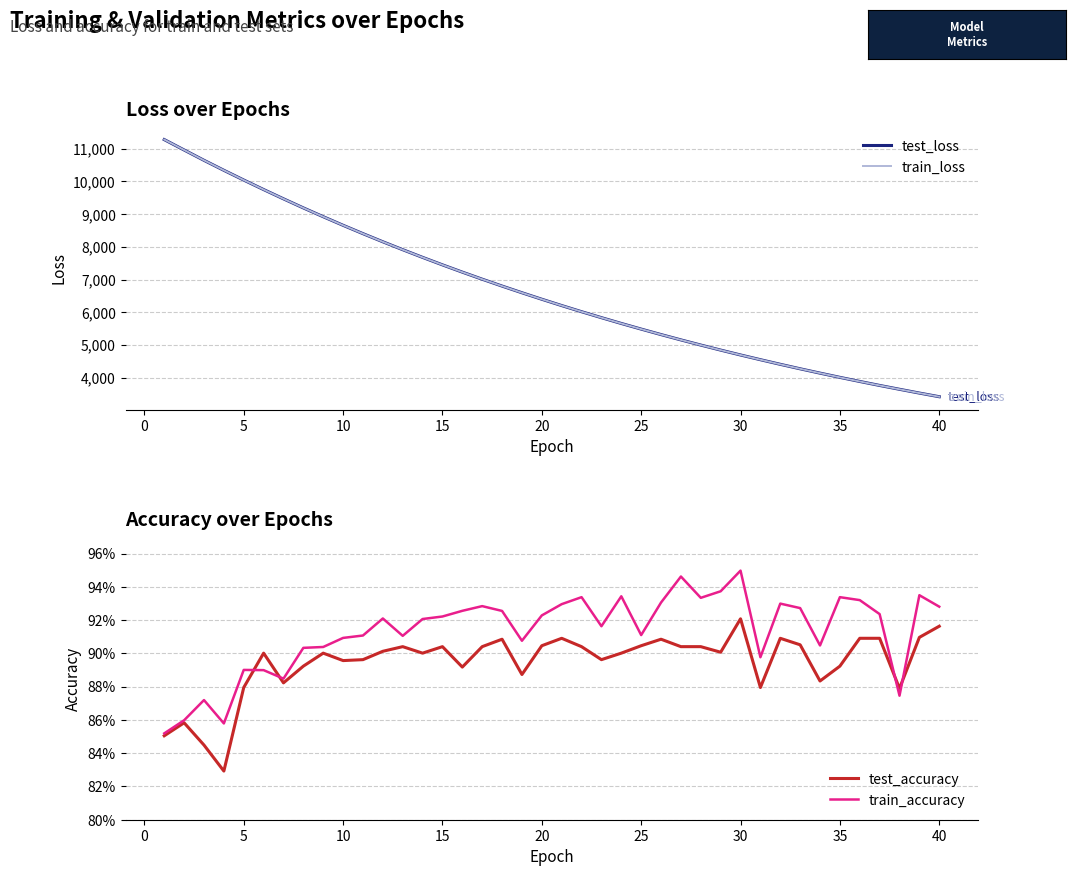

Does the chart have visible grid lines?

Yes